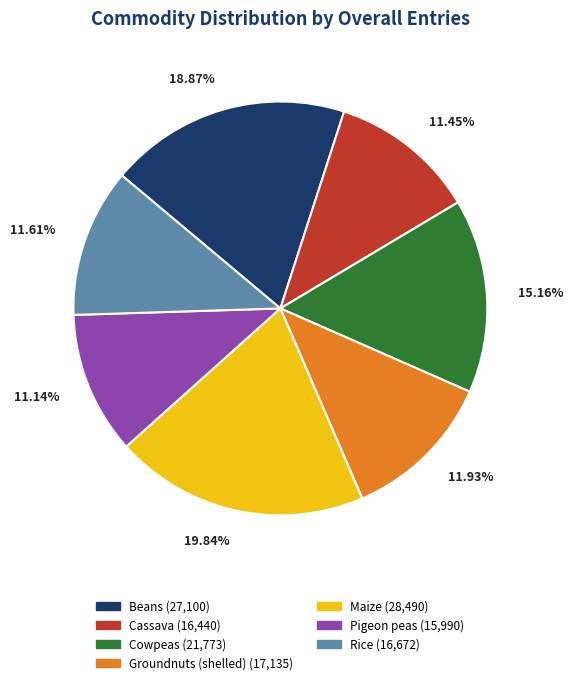

To the nearest percent, what portion does Groundnuts (shelled) represent?

12%